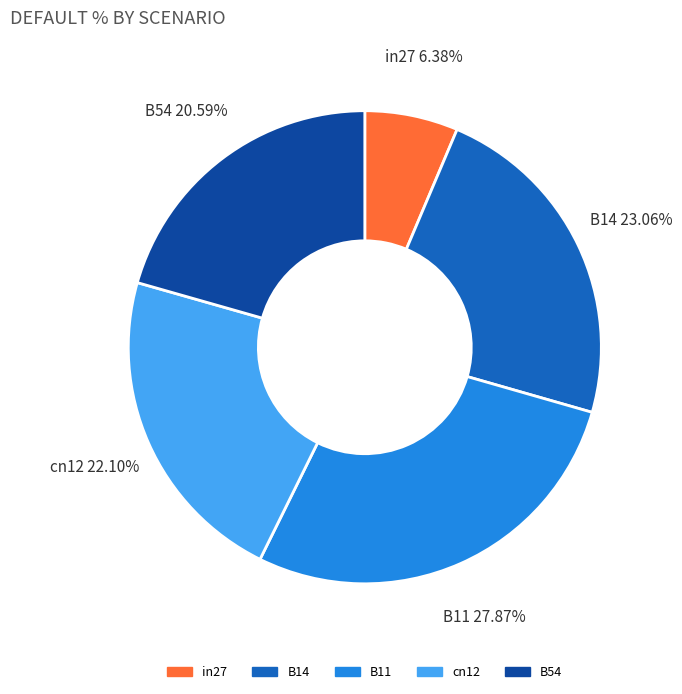

How many segments does this pie chart have?

5